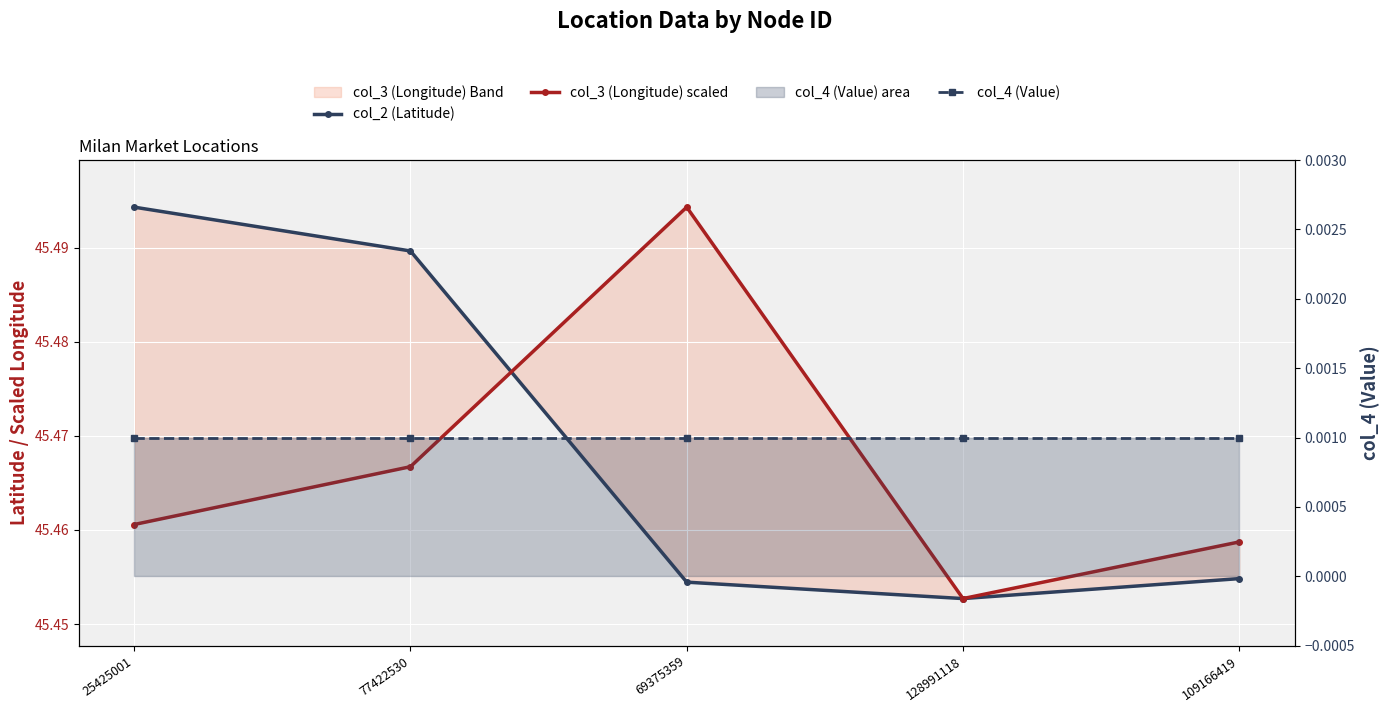

Reading left to right, extract all data points from this chart.

col_2 (Latitude): 25425001=45.5	77422530=45.5	69375359=45.5	128991118=45.5	109166419=45.5
col_3 (Longitude) scaled: 25425001=45.5	77422530=45.5	69375359=45.5	128991118=45.5	109166419=45.5
col_4 (Value): 25425001=0.0	77422530=0.0	69375359=0.0	128991118=0.0	109166419=0.0